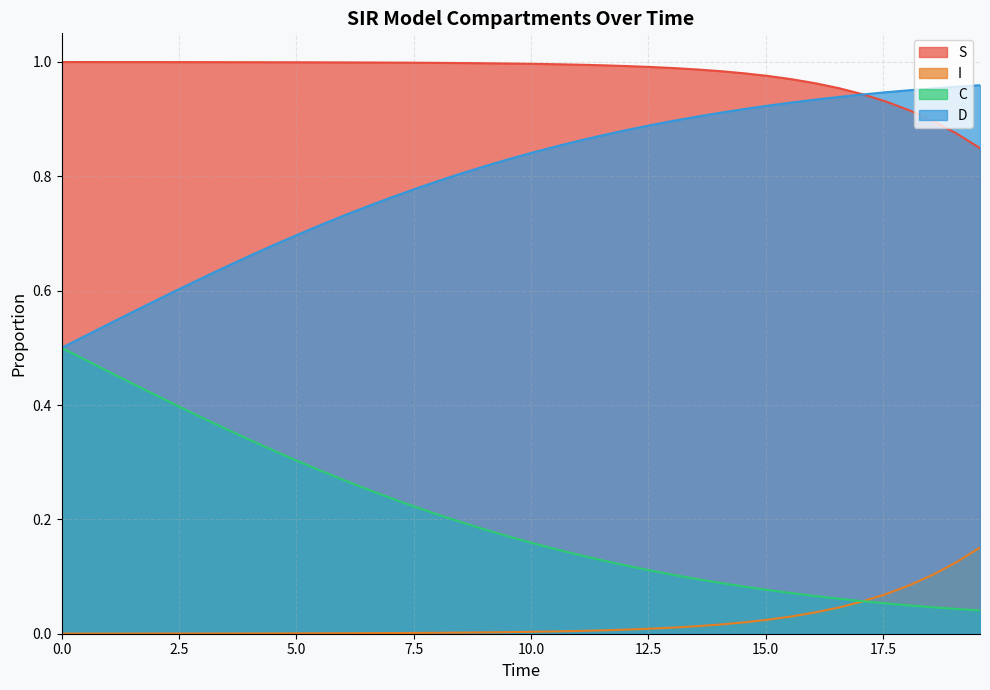

What is the difference between the D values at 4.51505016722408 and 15.551839464882944?

0.2